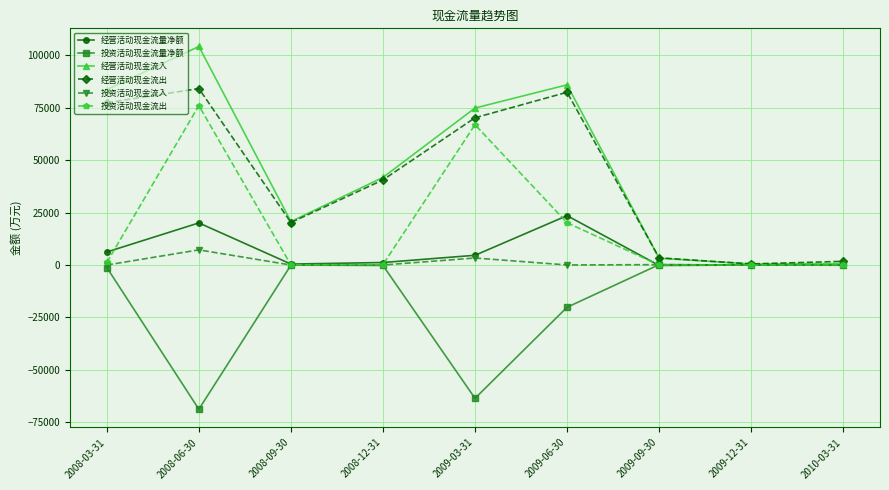

Which series changed the most between 2008-03-31 and 2008-12-31?

经营活动现金流入